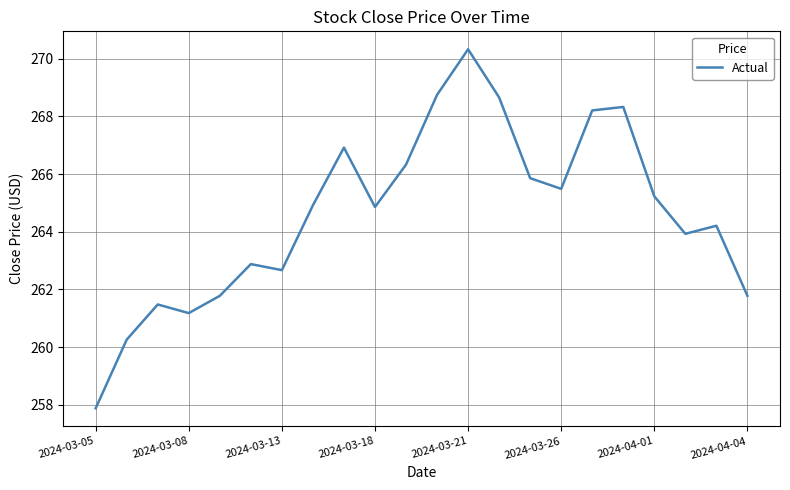

Does the chart display data point markers on the line(s)?

No